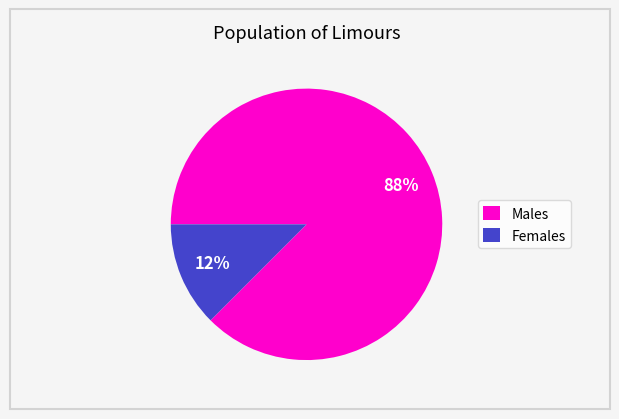

To the nearest percent, what is the average slice percentage?

50%